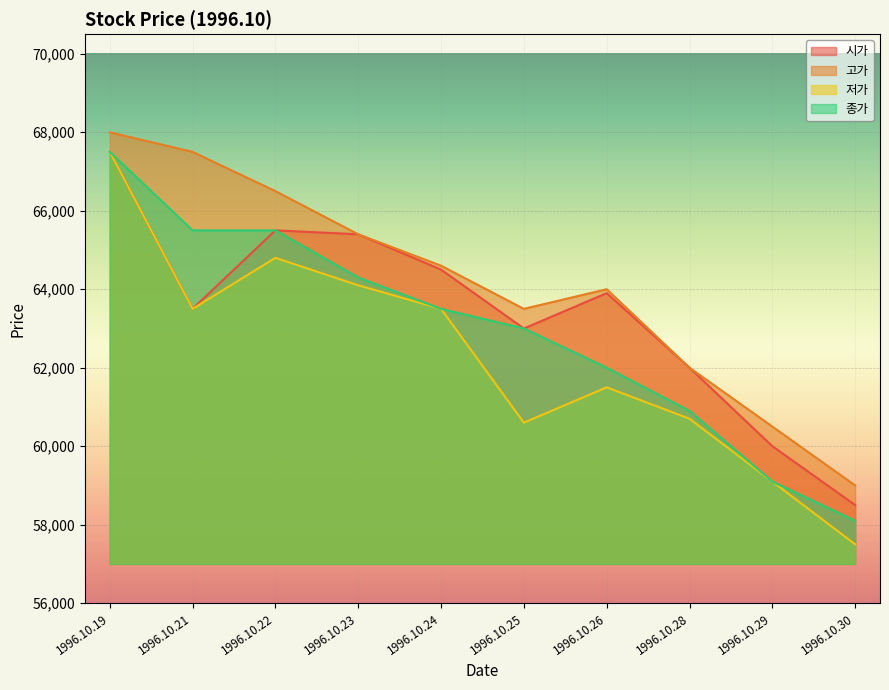

Is the value of 종가 at 1996.10.22 greater than the value of 저가 at 1996.10.25?

Yes